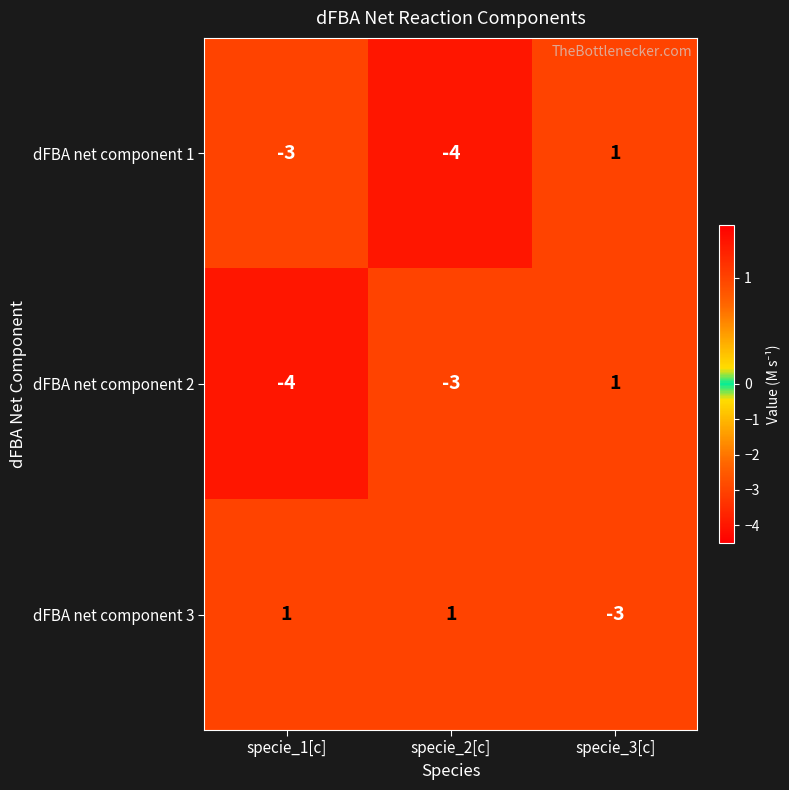

How many negative values does the dFBA net component 1 series have?

2